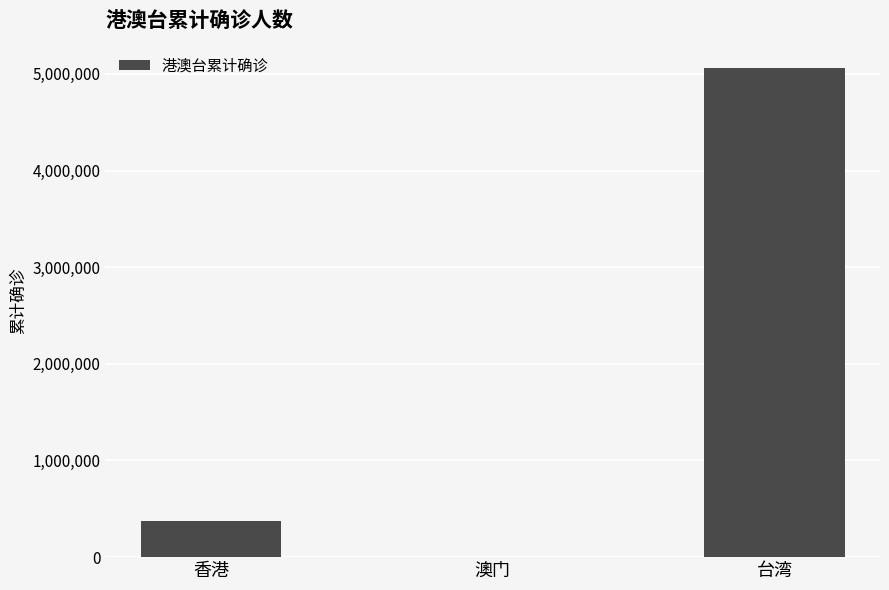

What is the ratio of the value at 台湾 to the value at 香港?

13.5